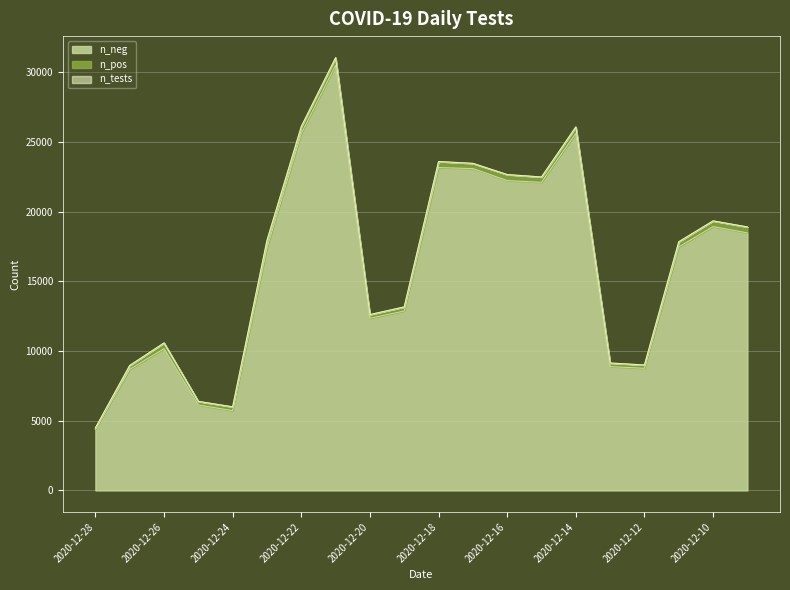

Between 2020-12-24 and 2020-12-22, which series saw the biggest shift?

n_tests